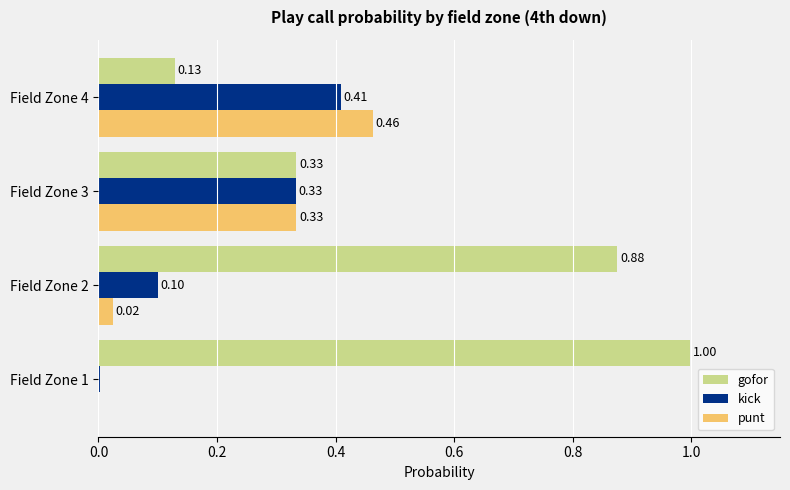

At which label does punt reach its peak?

Field Zone 4